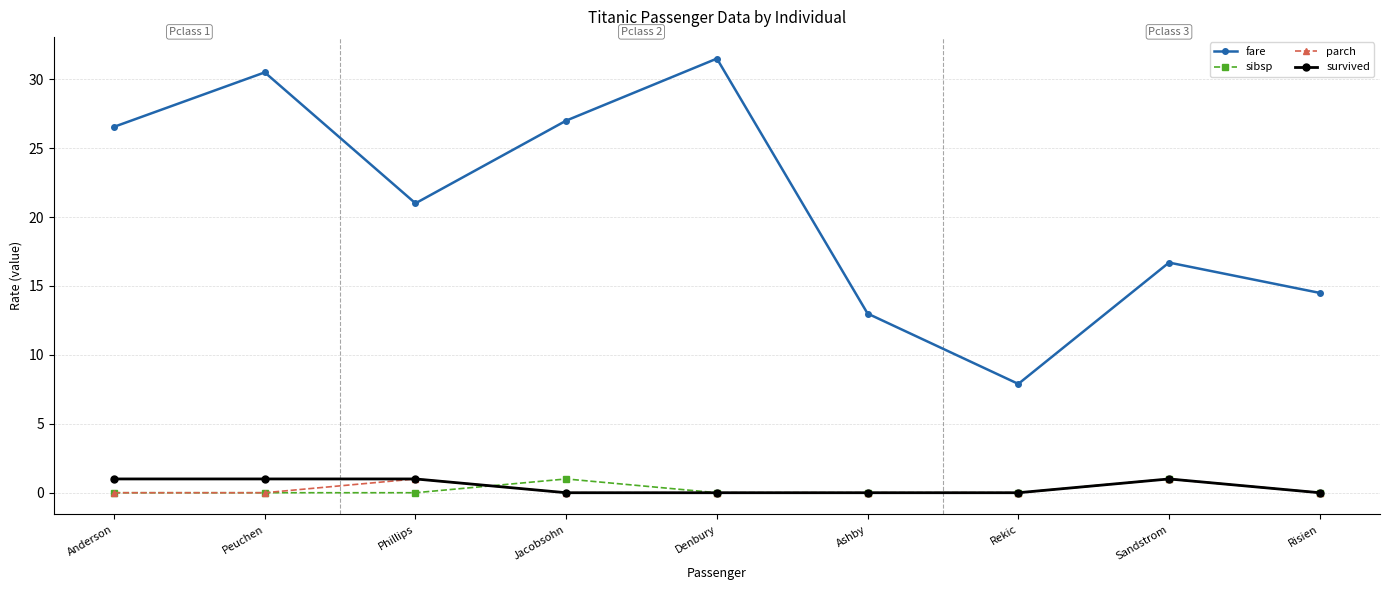

What is the difference between the parch values at Ashby and Sandstrom?

1.0